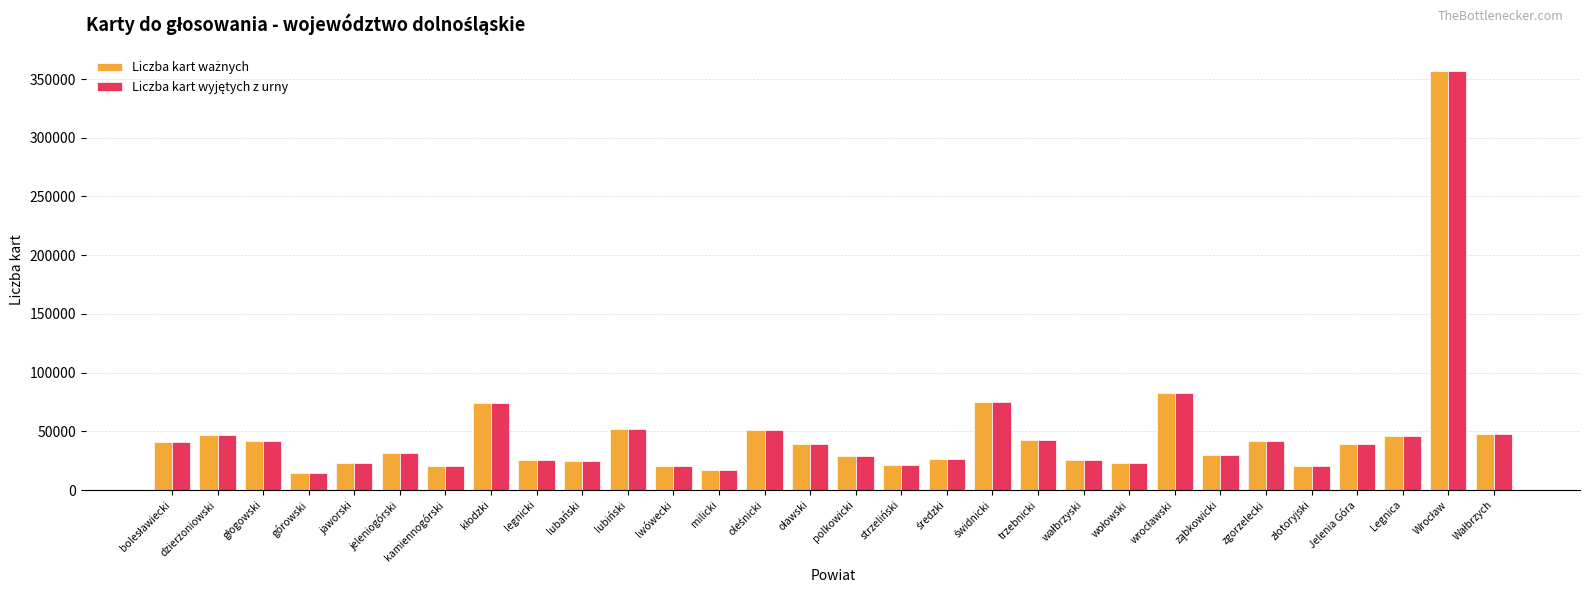

Count the number of data series in this chart.

2